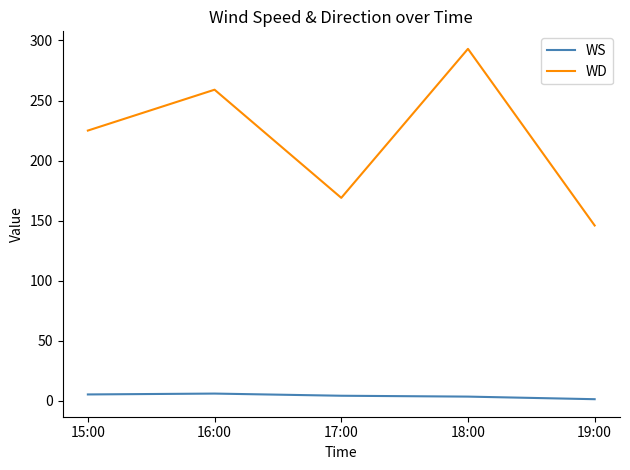

Which series has the widest spread of values?

WD